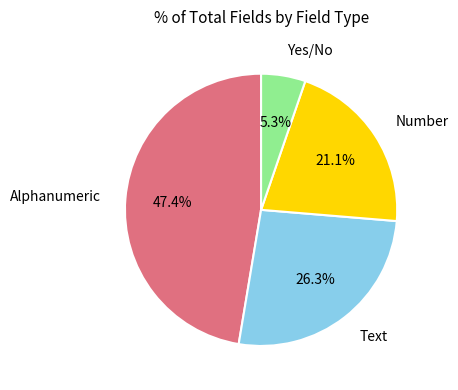

Is there any slice that represents more than half of the pie?

No